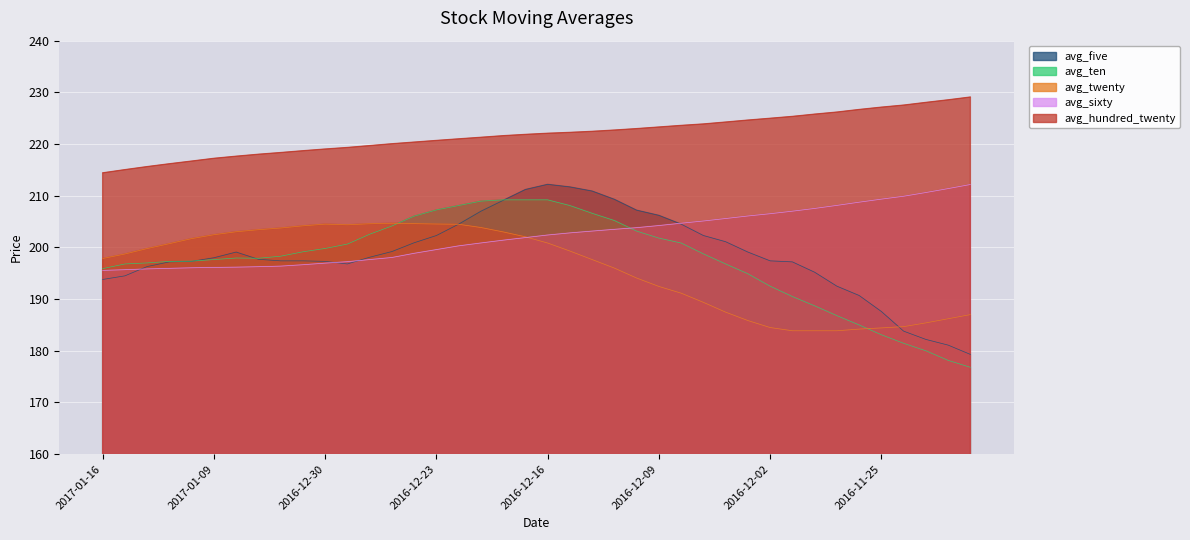

Is it true that avg_hundred_twenty equals 221.6 at 2016-12-20?

True